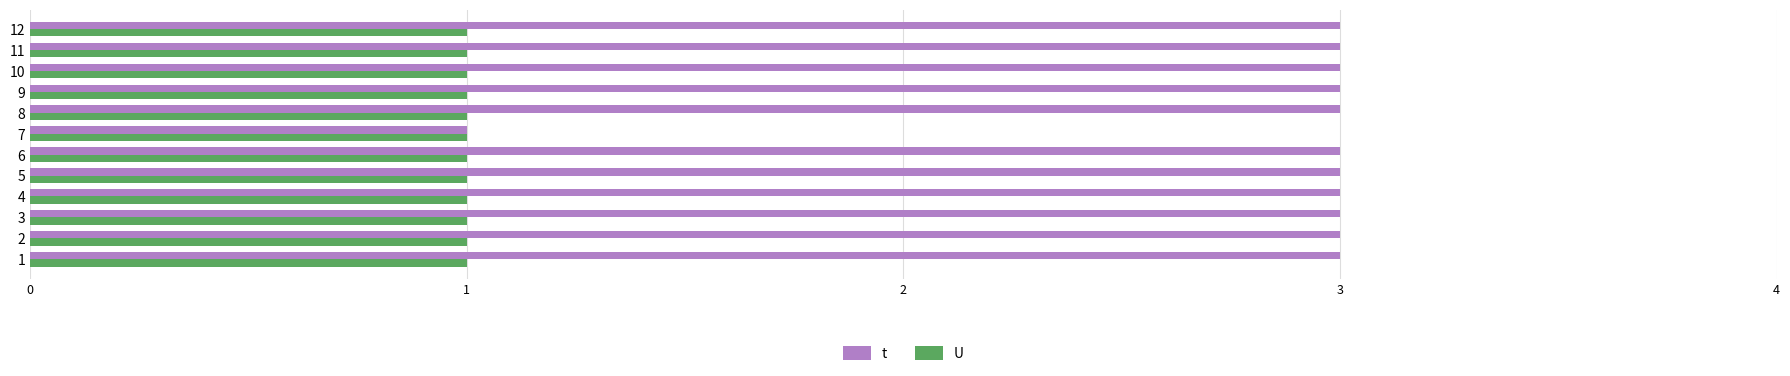

How many t values are between 3 and 4?

11